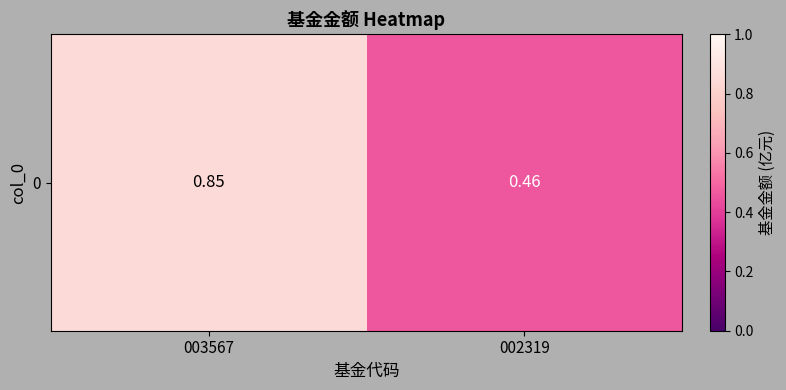

What is the difference between the values at 003567 and 002319?

0.4